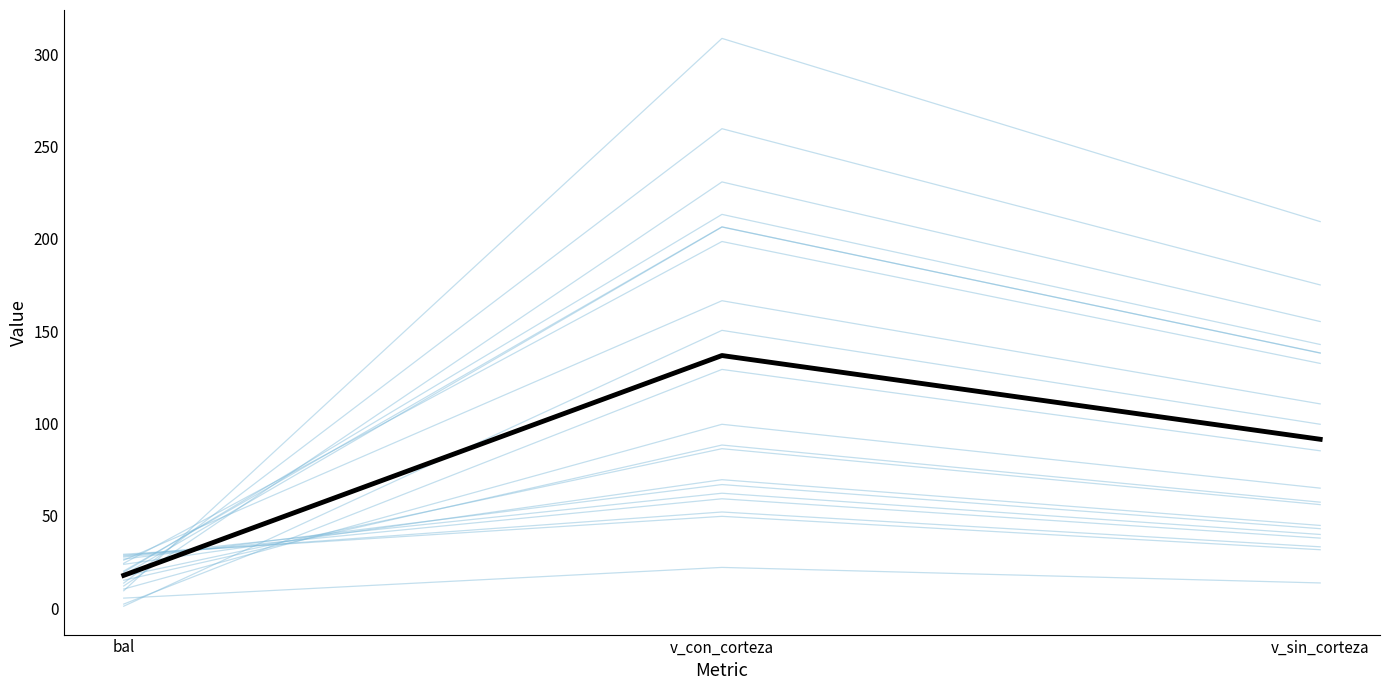

Reading left to right, transcribe all the data shown in this chart.

17.9	136.8	91.5